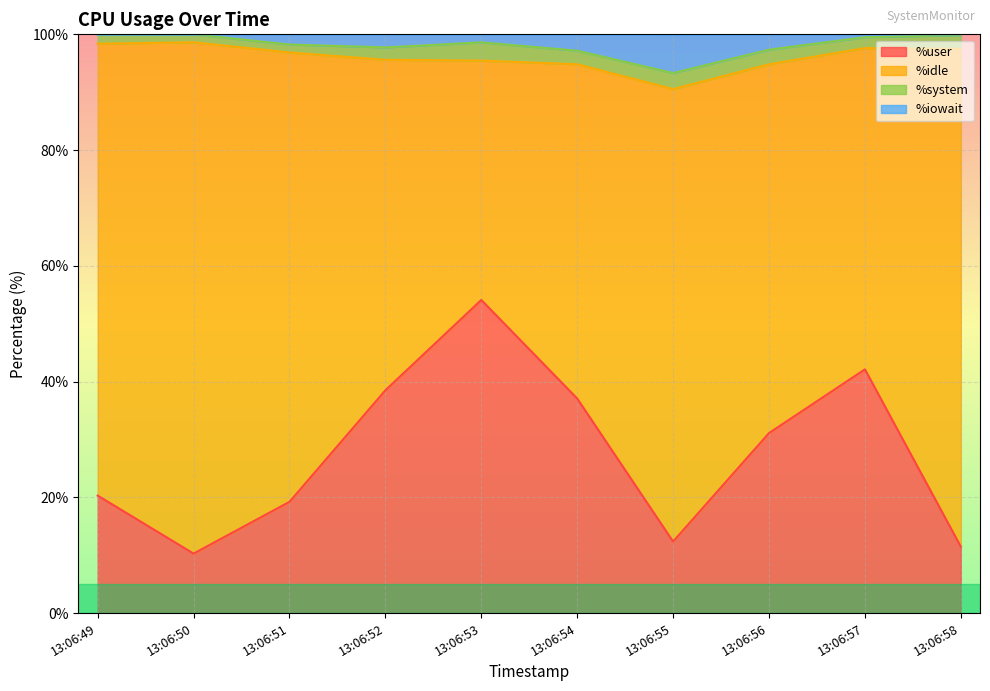

What is the total value across all series at 13:06:56?

100.0